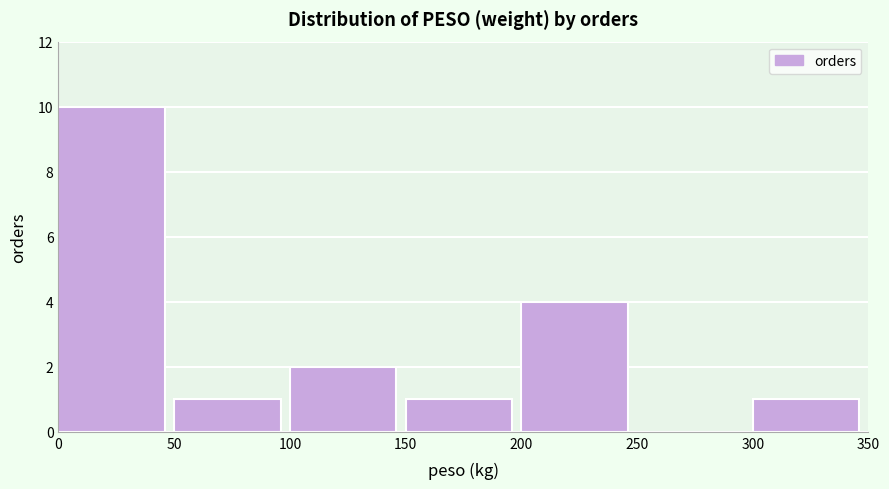

Reading left to right, transcribe this chart: for each bar, give the range it covers on the x-axis and its height. The values are not printed on the chart, so give them approximately, as read against the axis.

0 to 50: 10
50 to 100: 1
100 to 150: 2
150 to 200: 1
200 to 250: 4
250 to 300: 0
300 to 350: 1